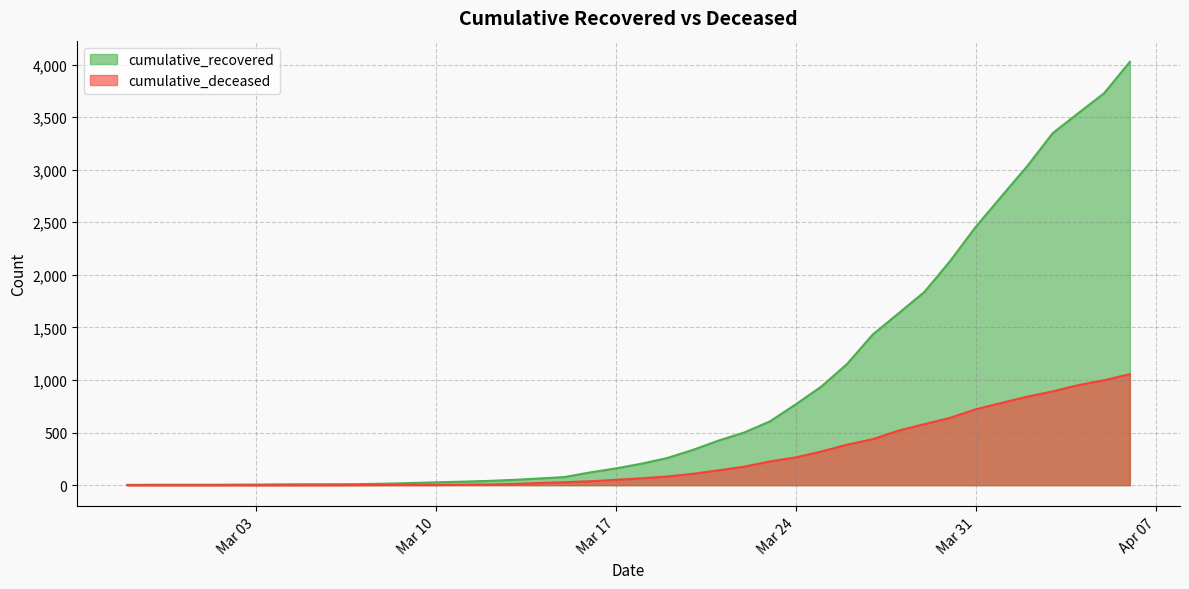

What is the value of the cumulative_deceased point at the 26th from the left?

226